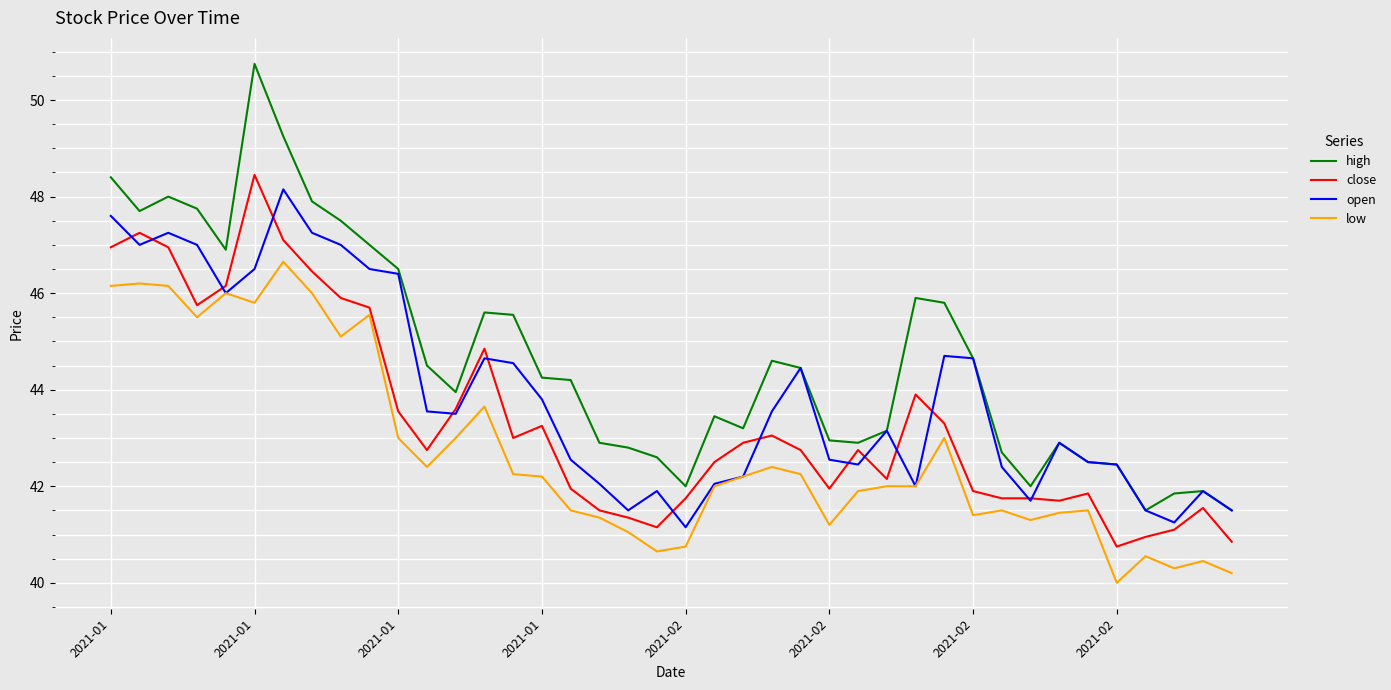

Which series has the widest spread of values?

high